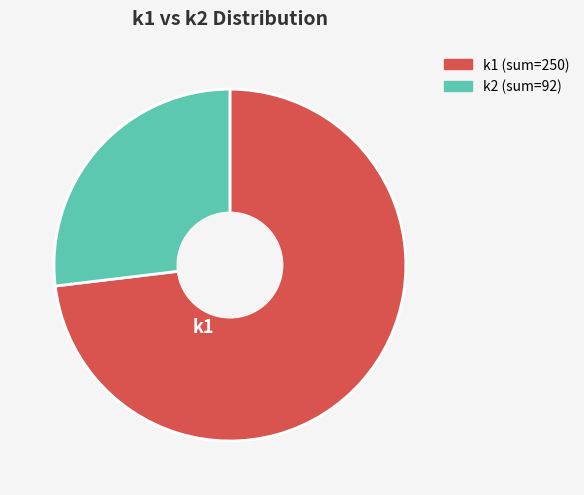

Rank the categories by value from lowest to highest.

k2, k1